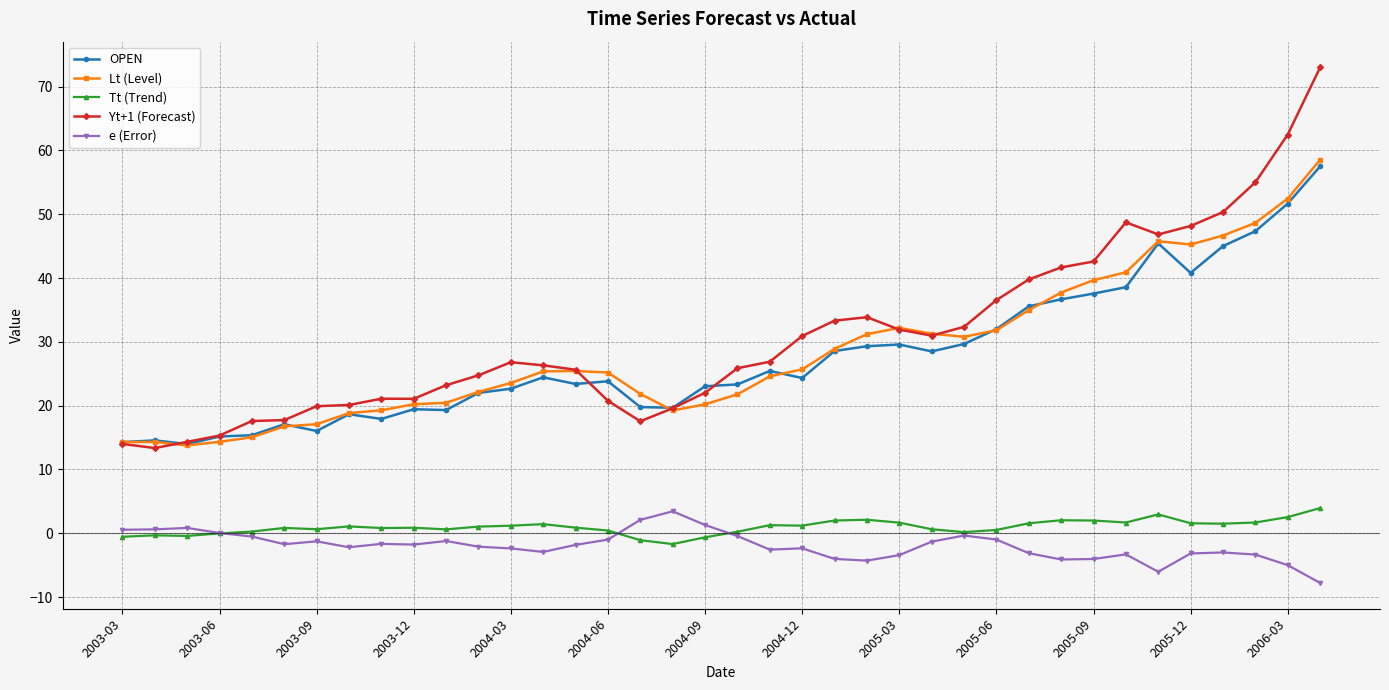

True or false: Tt (Trend) and Lt (Level) cross at least once.

False